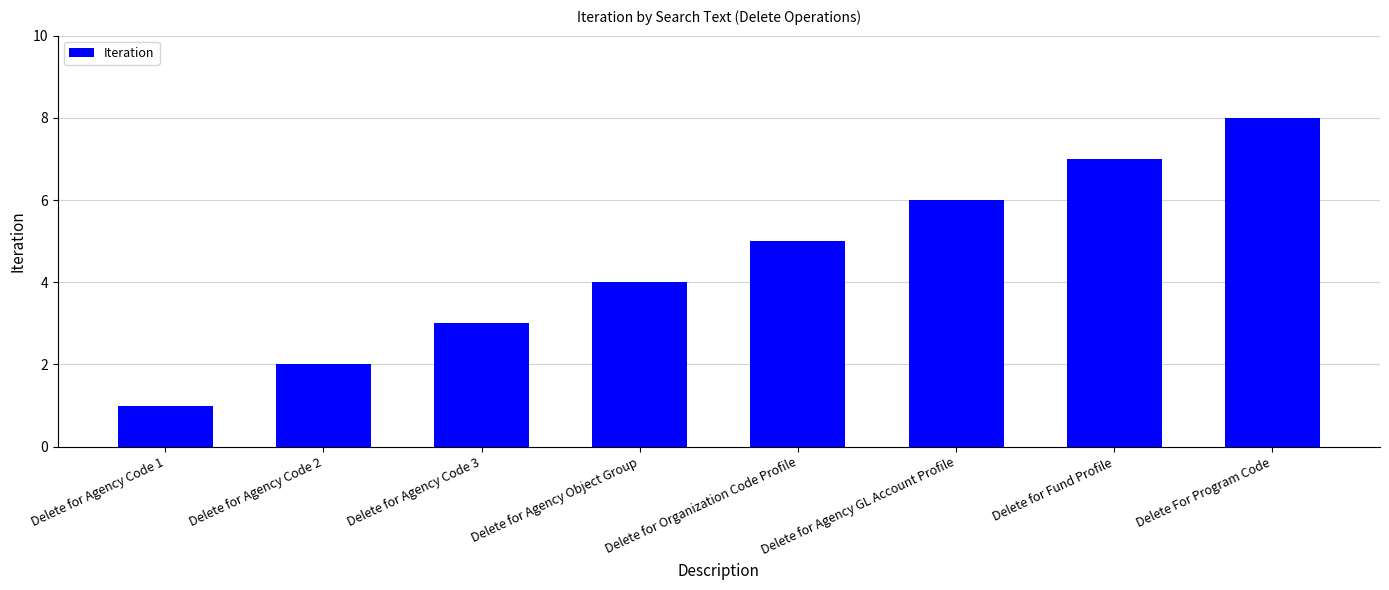

What is the difference between the maximum and minimum values?

7